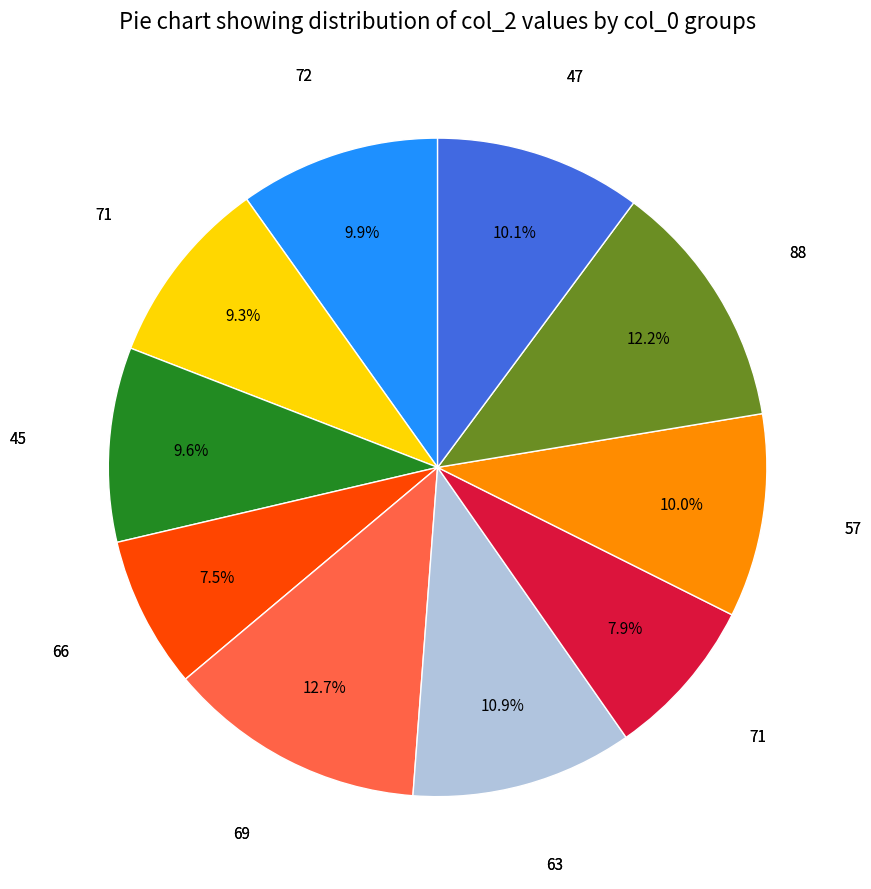

How many slices are in this pie chart?

10